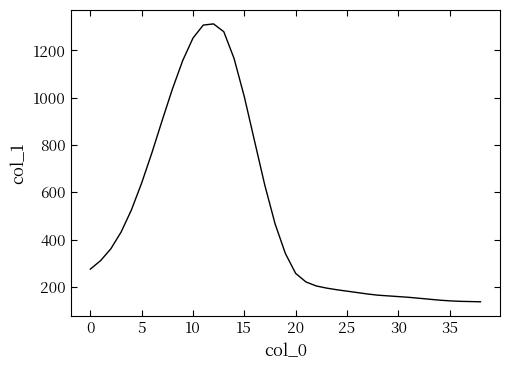

What is the minimum value shown in the chart?

137